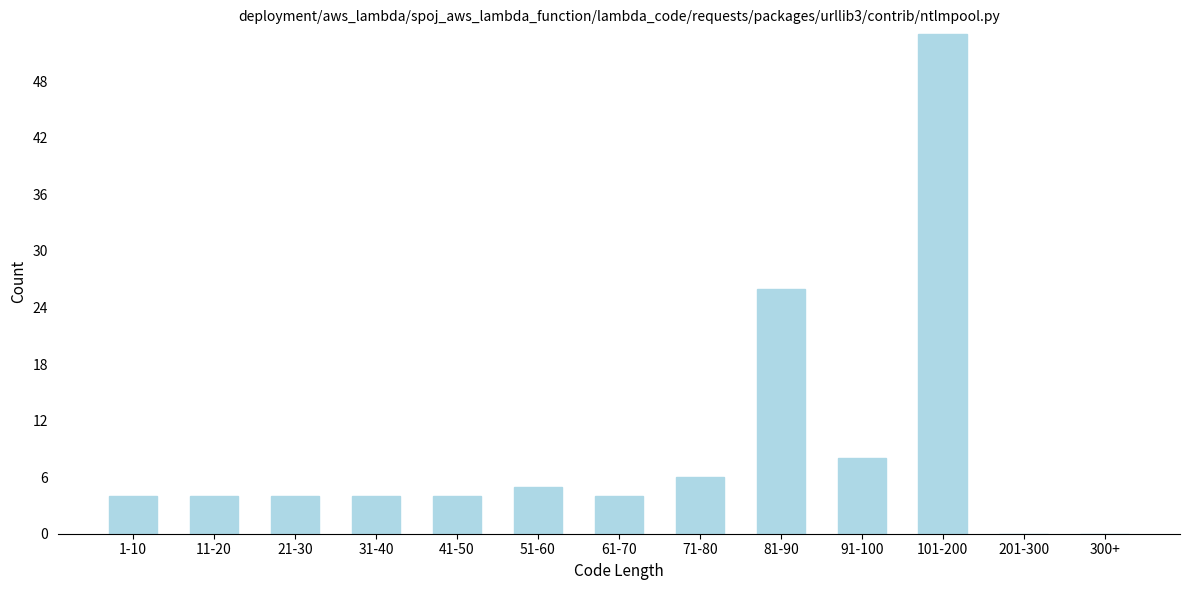

Reading right to left, list all the values displayed in this chart.

300+=0	201-300=0	101-200=53	91-100=8	81-90=26	71-80=6	61-70=4	51-60=5	41-50=4	31-40=4	21-30=4	11-20=4	1-10=4